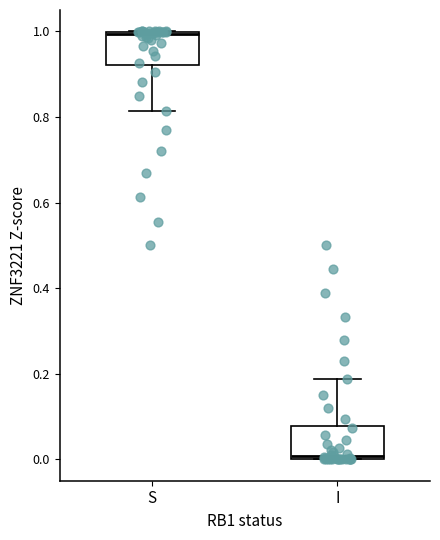

Which box has the lowest median line?

I